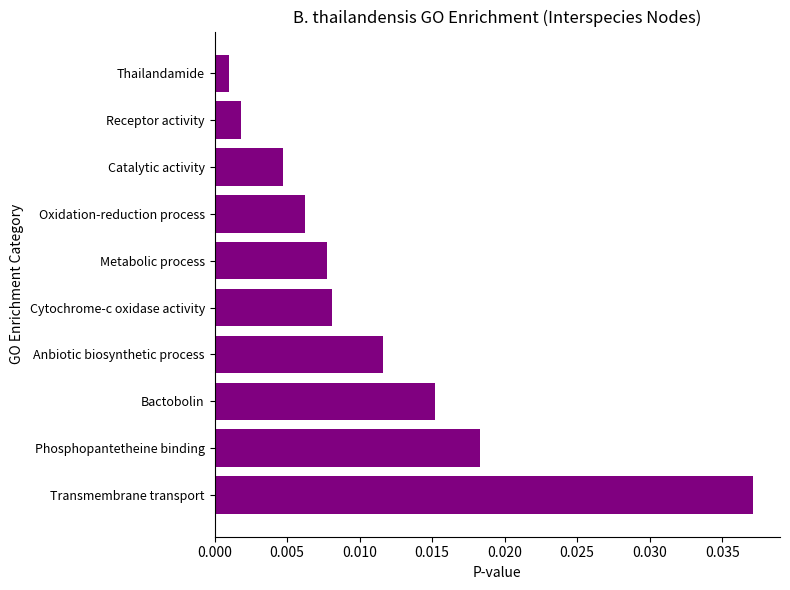

Between Transmembrane transport and Bactobolin, which is larger?

Transmembrane transport